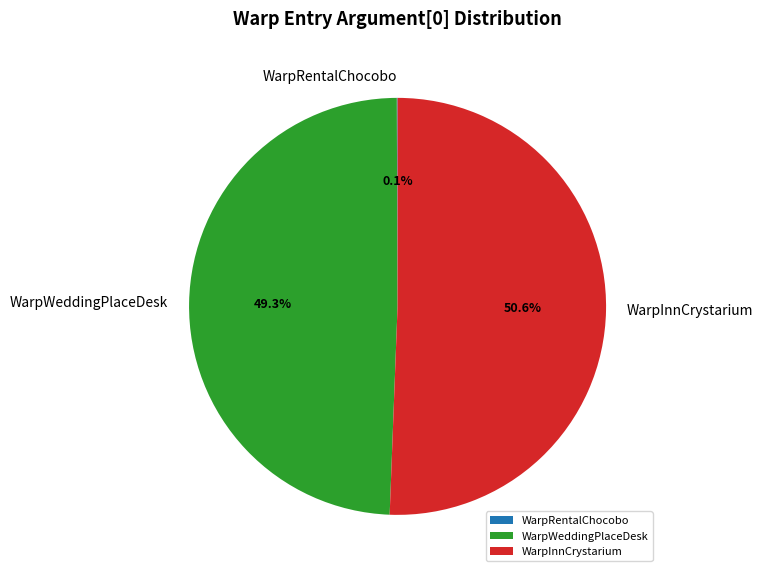

What is the majority slice?

WarpInnCrystarium